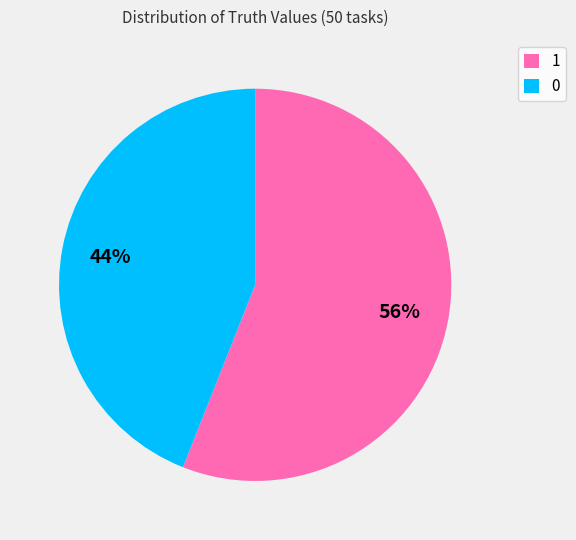

The 1 slice represents 65% of the pie. True or false?

False